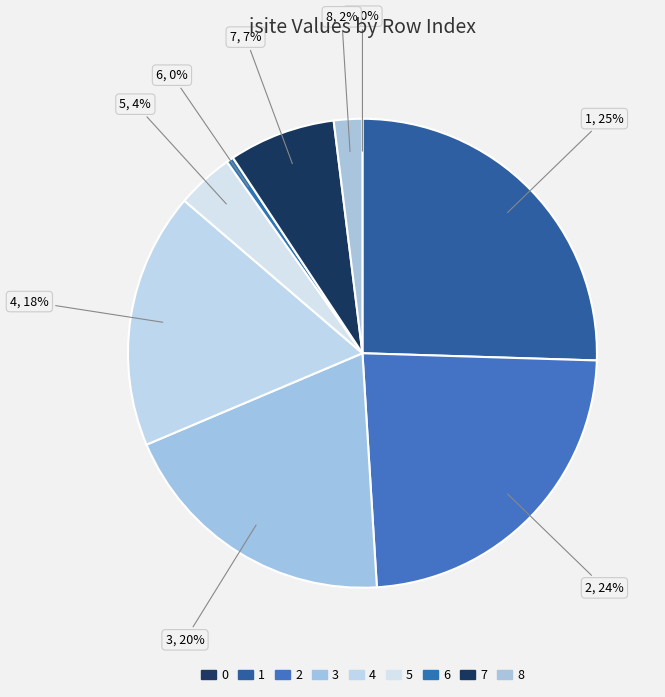

What percentage is the 2 slice, to the nearest percent?

24%